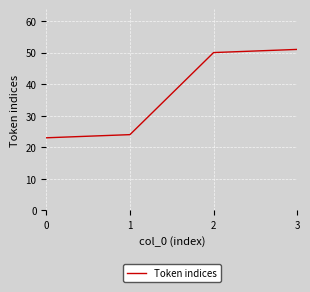

Does the chart have visible grid lines?

Yes